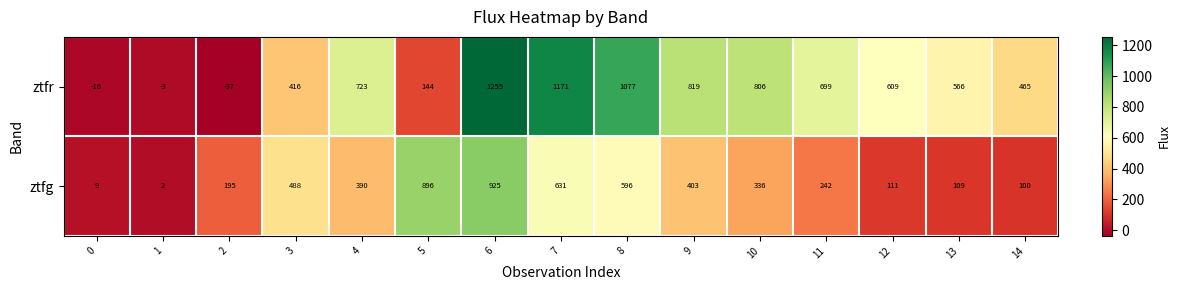

How many values in the ztfg series are below 336?

7